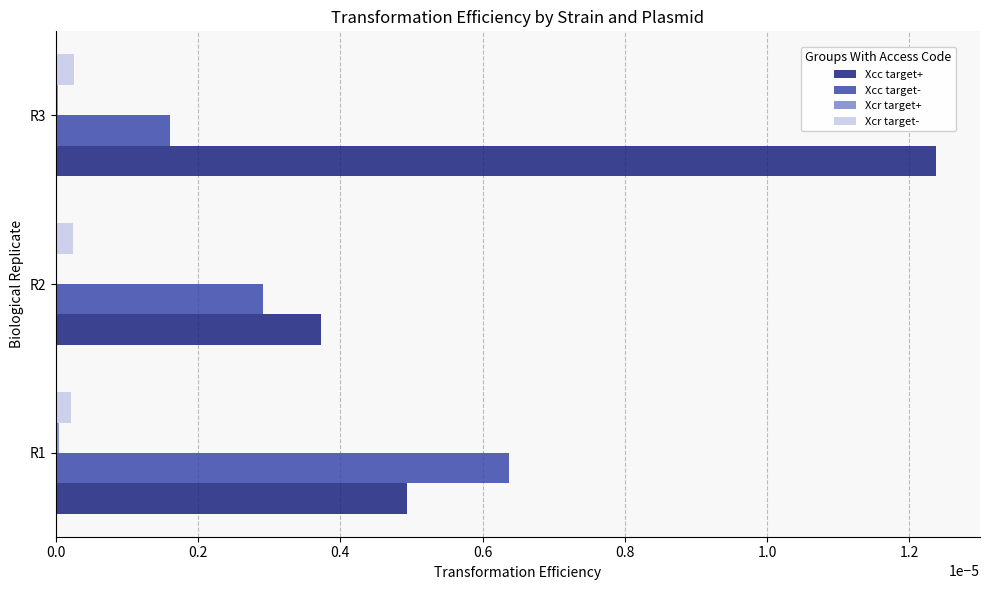

Which category has the highest value across all series?

R3